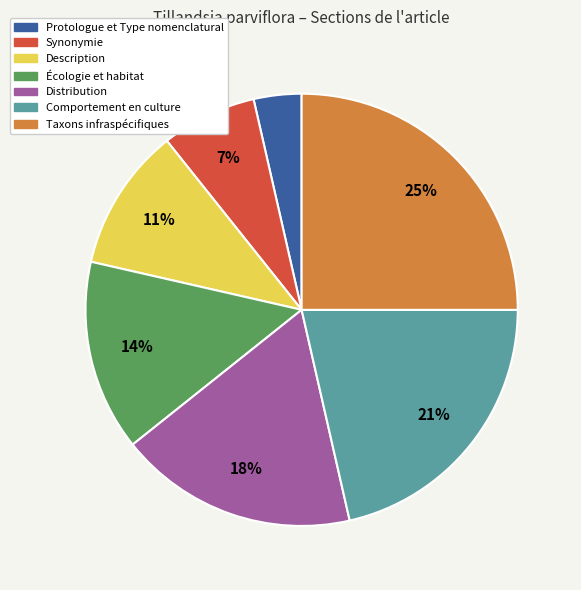

To the nearest percent, what portion does Taxons infraspécifiques represent?

25%